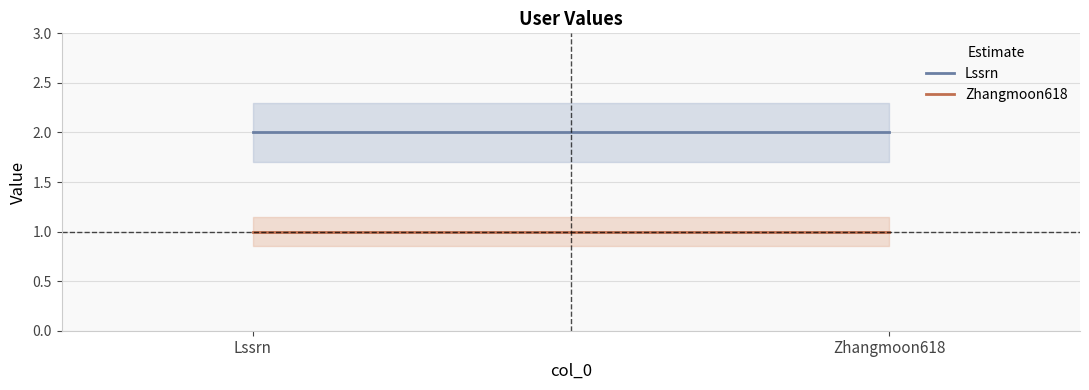

Count the number of categories in the chart.

2